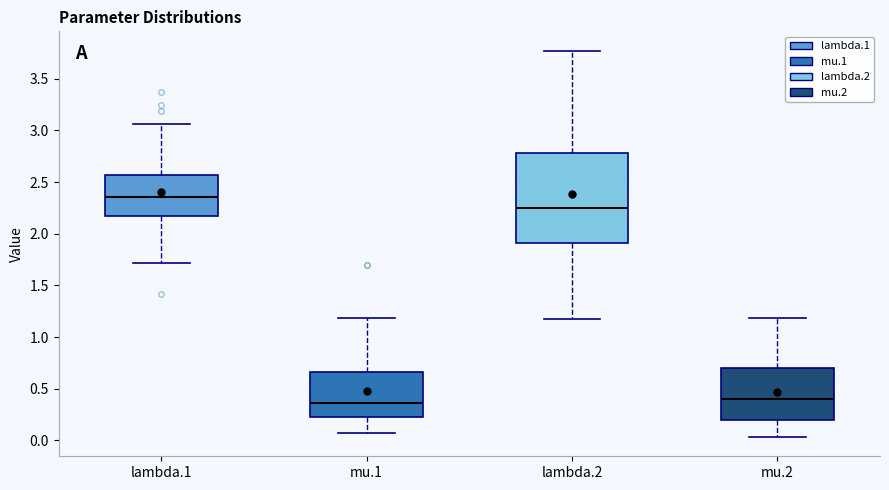

Comparing the boxes themselves (not the whiskers), which one is the tallest?

lambda.2